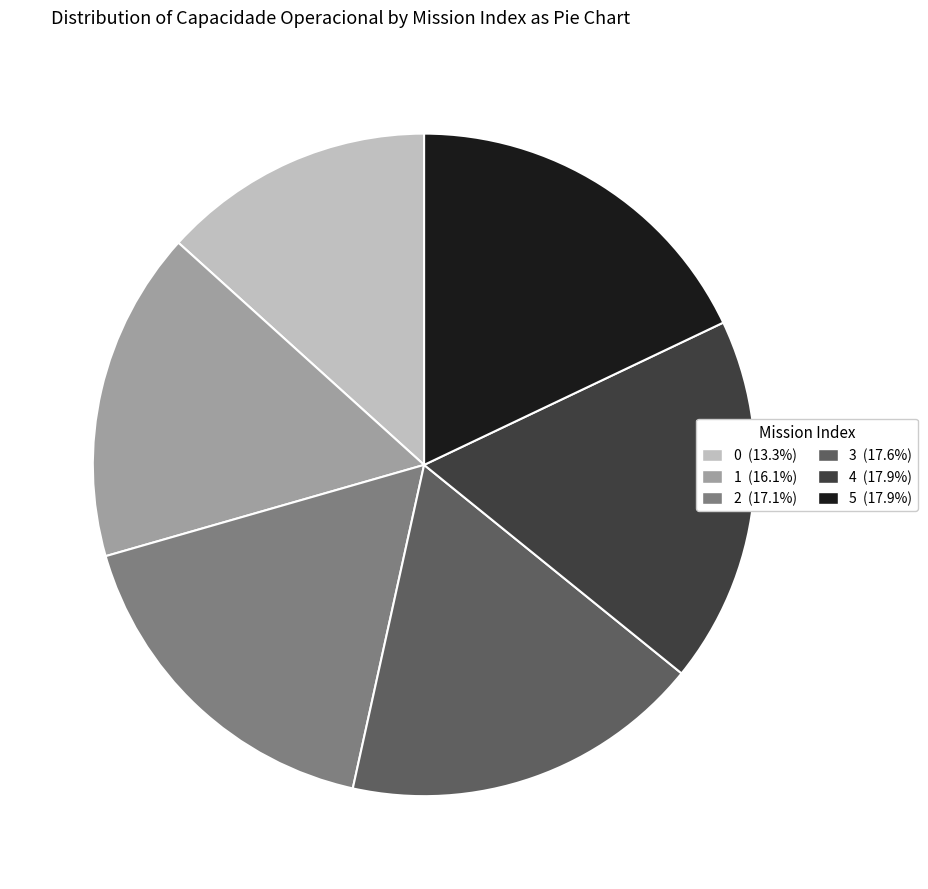

Which has a higher value, 4 or 2?

4